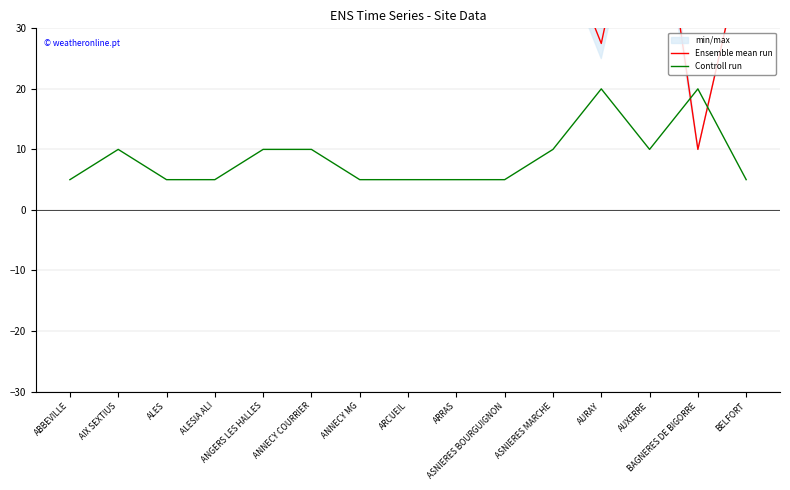

What is the sum of all Controll run values?

130